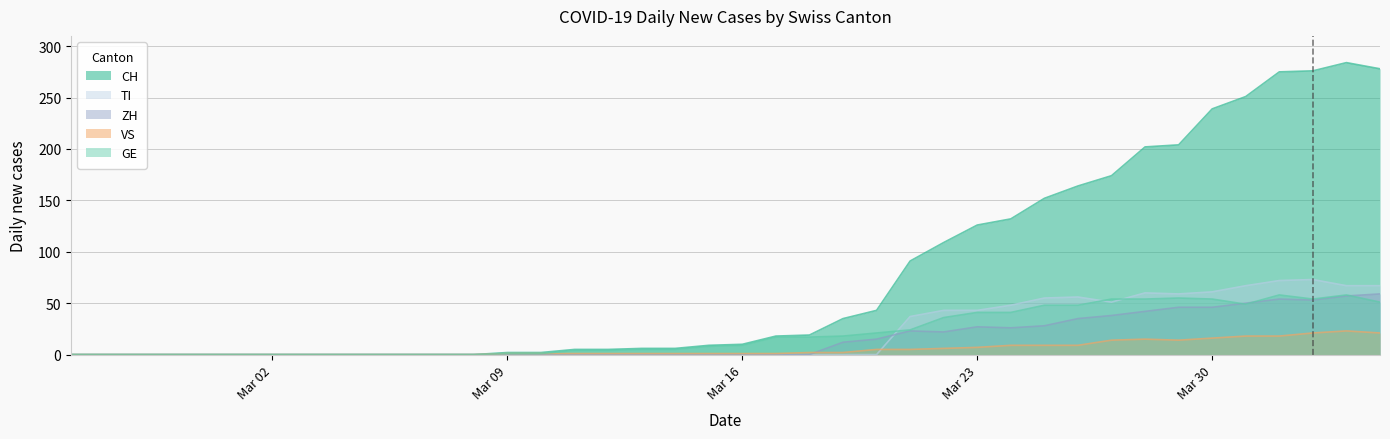

Count the number of categories in the chart.

40